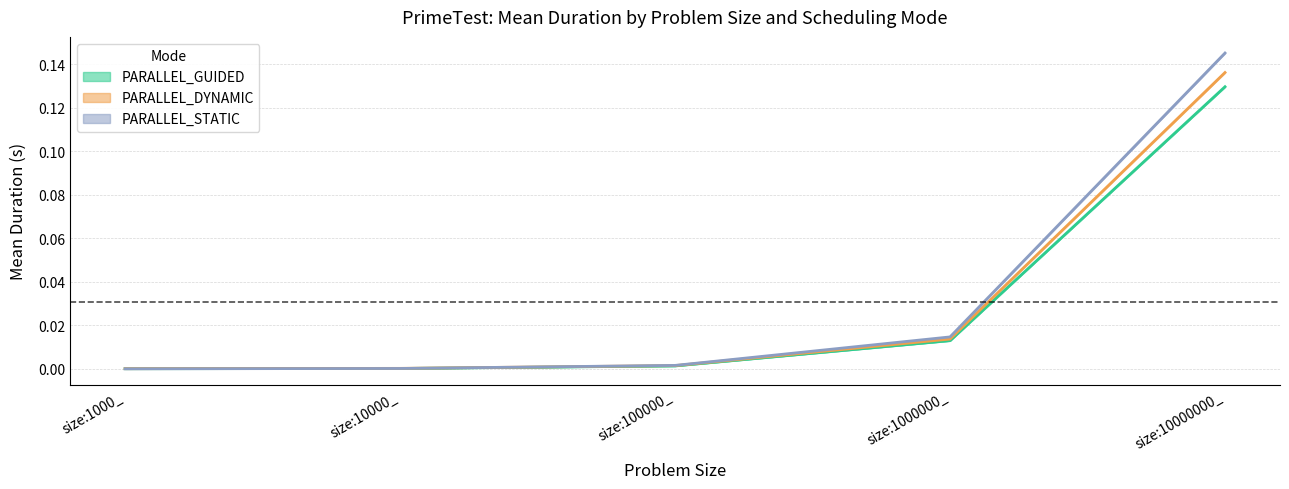

True or false: PARALLEL_DYNAMIC and PARALLEL_GUIDED intersect in this chart.

False